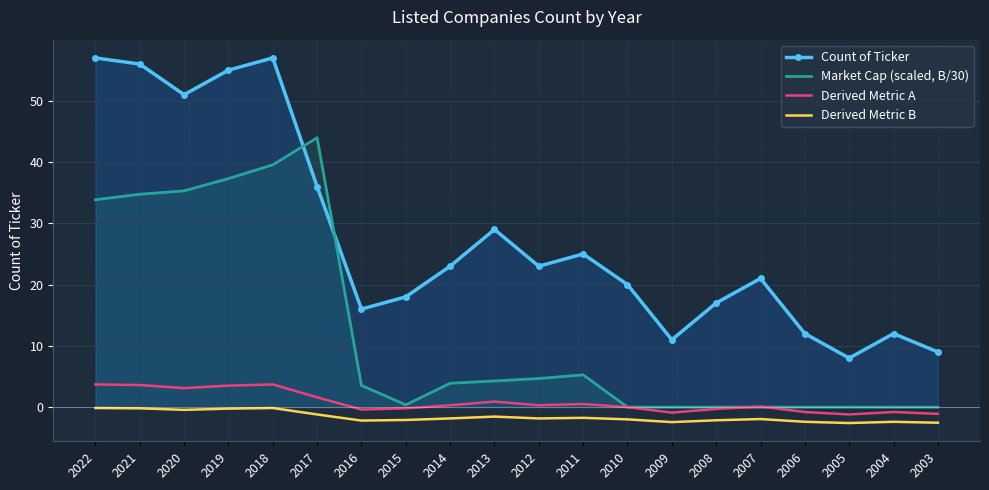

What is the sum of all Count of Ticker values?

556.0